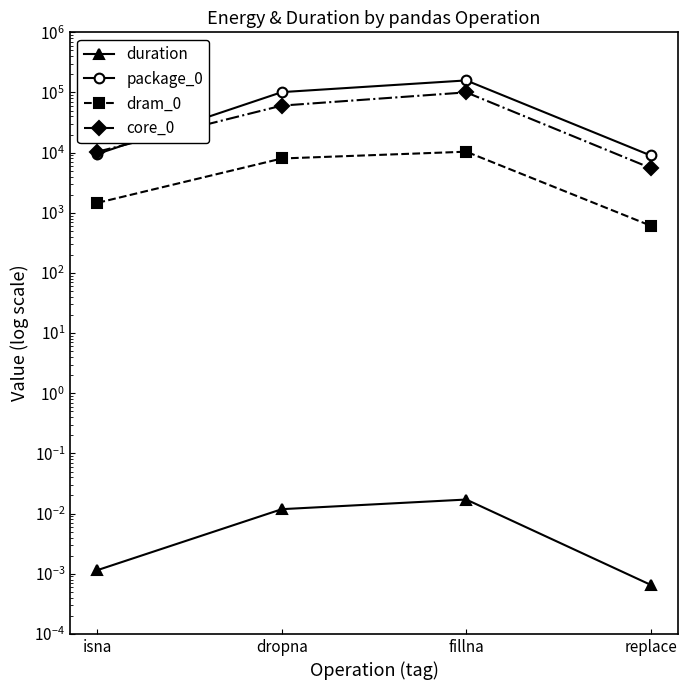

What is the total value across all series at dropna?

169984.0